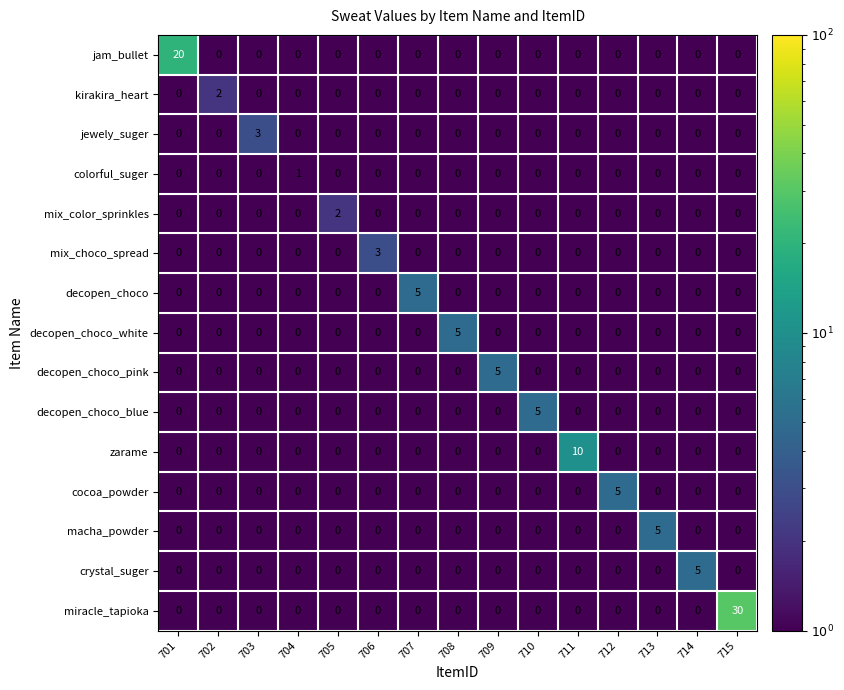

What is the minimum value shown in the chart?

0